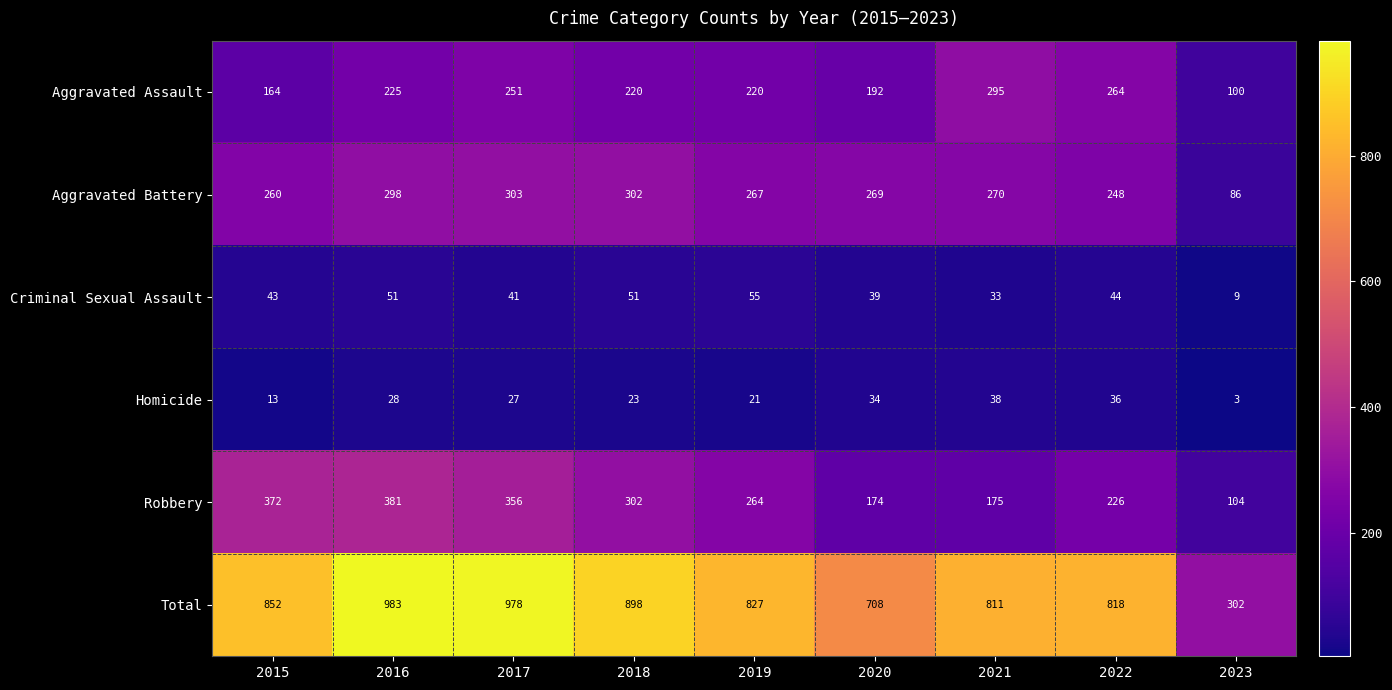

The value of Homicide at 2016 is 28. True or false?

True